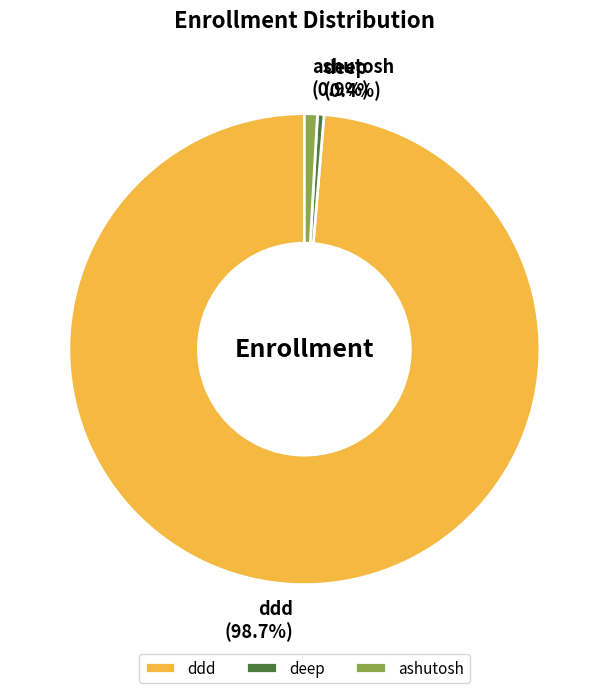

Which category accounts for the majority?

ddd